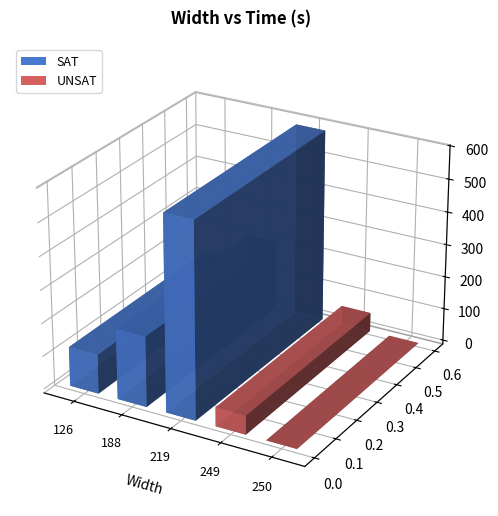

Does the chart contain stacked bars?

No